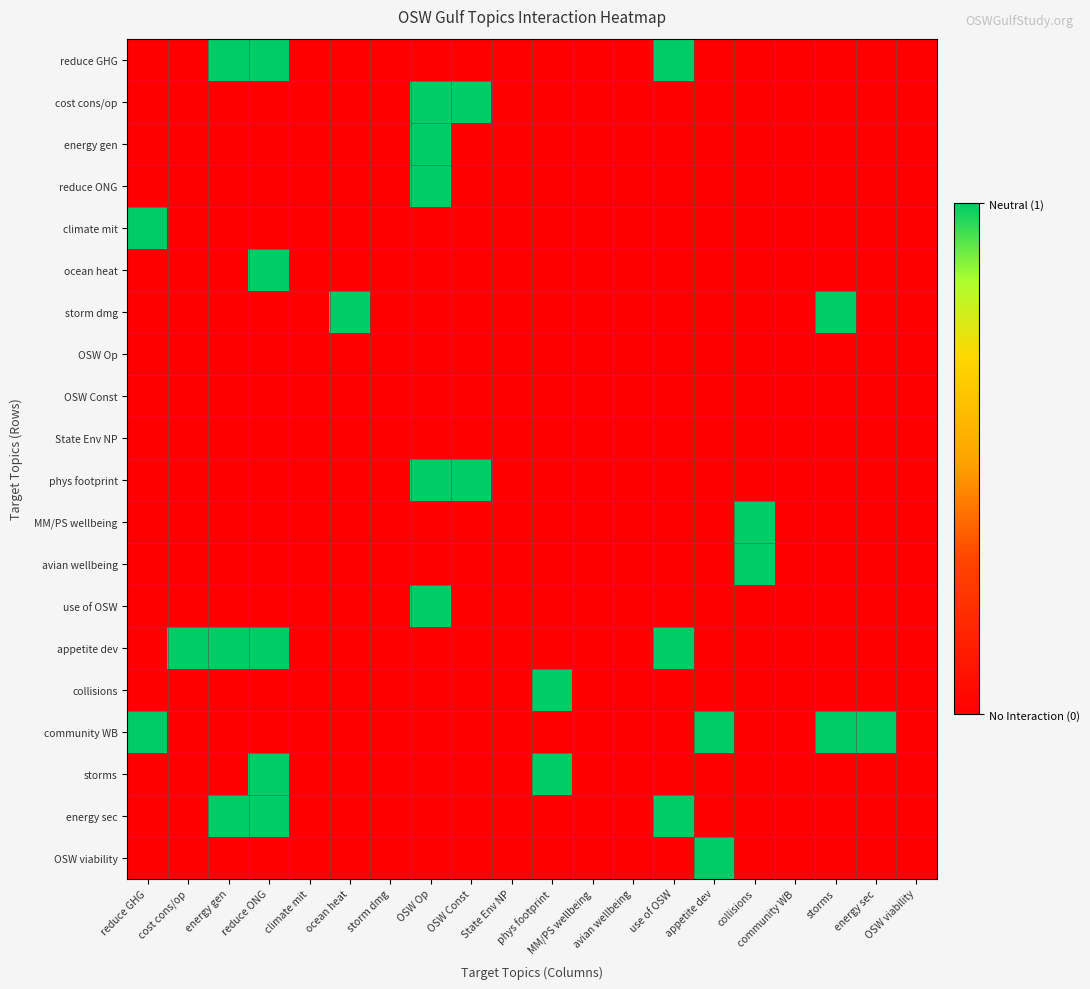

Reading right to left, transcribe all the data shown in this chart.

reduce GHG: OSW viability=0	energy sec=0	storms=0	community WB=0	collisions=0	appetite dev=0	use of OSW=1	avian wellbeing=0	MM/PS wellbeing=0	phys footprint=0	State Env NP=0	OSW Const=0	OSW Op=0	storm dmg=0	ocean heat=0	climate mit=0	reduce ONG=1	energy gen=1	cost cons/op=0	reduce GHG=0
cost cons/op: OSW viability=0	energy sec=0	storms=0	community WB=0	collisions=0	appetite dev=0	use of OSW=0	avian wellbeing=0	MM/PS wellbeing=0	phys footprint=0	State Env NP=0	OSW Const=1	OSW Op=1	storm dmg=0	ocean heat=0	climate mit=0	reduce ONG=0	energy gen=0	cost cons/op=0	reduce GHG=0
energy gen: OSW viability=0	energy sec=0	storms=0	community WB=0	collisions=0	appetite dev=0	use of OSW=0	avian wellbeing=0	MM/PS wellbeing=0	phys footprint=0	State Env NP=0	OSW Const=0	OSW Op=1	storm dmg=0	ocean heat=0	climate mit=0	reduce ONG=0	energy gen=0	cost cons/op=0	reduce GHG=0
reduce ONG: OSW viability=0	energy sec=0	storms=0	community WB=0	collisions=0	appetite dev=0	use of OSW=0	avian wellbeing=0	MM/PS wellbeing=0	phys footprint=0	State Env NP=0	OSW Const=0	OSW Op=1	storm dmg=0	ocean heat=0	climate mit=0	reduce ONG=0	energy gen=0	cost cons/op=0	reduce GHG=0
climate mit: OSW viability=0	energy sec=0	storms=0	community WB=0	collisions=0	appetite dev=0	use of OSW=0	avian wellbeing=0	MM/PS wellbeing=0	phys footprint=0	State Env NP=0	OSW Const=0	OSW Op=0	storm dmg=0	ocean heat=0	climate mit=0	reduce ONG=0	energy gen=0	cost cons/op=0	reduce GHG=1
ocean heat: OSW viability=0	energy sec=0	storms=0	community WB=0	collisions=0	appetite dev=0	use of OSW=0	avian wellbeing=0	MM/PS wellbeing=0	phys footprint=0	State Env NP=0	OSW Const=0	OSW Op=0	storm dmg=0	ocean heat=0	climate mit=0	reduce ONG=1	energy gen=0	cost cons/op=0	reduce GHG=0
storm dmg: OSW viability=0	energy sec=0	storms=1	community WB=0	collisions=0	appetite dev=0	use of OSW=0	avian wellbeing=0	MM/PS wellbeing=0	phys footprint=0	State Env NP=0	OSW Const=0	OSW Op=0	storm dmg=0	ocean heat=1	climate mit=0	reduce ONG=0	energy gen=0	cost cons/op=0	reduce GHG=0
OSW Op: OSW viability=0	energy sec=0	storms=0	community WB=0	collisions=0	appetite dev=0	use of OSW=0	avian wellbeing=0	MM/PS wellbeing=0	phys footprint=0	State Env NP=0	OSW Const=0	OSW Op=0	storm dmg=0	ocean heat=0	climate mit=0	reduce ONG=0	energy gen=0	cost cons/op=0	reduce GHG=0
OSW Const: OSW viability=0	energy sec=0	storms=0	community WB=0	collisions=0	appetite dev=0	use of OSW=0	avian wellbeing=0	MM/PS wellbeing=0	phys footprint=0	State Env NP=0	OSW Const=0	OSW Op=0	storm dmg=0	ocean heat=0	climate mit=0	reduce ONG=0	energy gen=0	cost cons/op=0	reduce GHG=0
State Env NP: OSW viability=0	energy sec=0	storms=0	community WB=0	collisions=0	appetite dev=0	use of OSW=0	avian wellbeing=0	MM/PS wellbeing=0	phys footprint=0	State Env NP=0	OSW Const=0	OSW Op=0	storm dmg=0	ocean heat=0	climate mit=0	reduce ONG=0	energy gen=0	cost cons/op=0	reduce GHG=0
phys footprint: OSW viability=0	energy sec=0	storms=0	community WB=0	collisions=0	appetite dev=0	use of OSW=0	avian wellbeing=0	MM/PS wellbeing=0	phys footprint=0	State Env NP=0	OSW Const=1	OSW Op=1	storm dmg=0	ocean heat=0	climate mit=0	reduce ONG=0	energy gen=0	cost cons/op=0	reduce GHG=0
MM/PS wellbeing: OSW viability=0	energy sec=0	storms=0	community WB=0	collisions=1	appetite dev=0	use of OSW=0	avian wellbeing=0	MM/PS wellbeing=0	phys footprint=0	State Env NP=0	OSW Const=0	OSW Op=0	storm dmg=0	ocean heat=0	climate mit=0	reduce ONG=0	energy gen=0	cost cons/op=0	reduce GHG=0
avian wellbeing: OSW viability=0	energy sec=0	storms=0	community WB=0	collisions=1	appetite dev=0	use of OSW=0	avian wellbeing=0	MM/PS wellbeing=0	phys footprint=0	State Env NP=0	OSW Const=0	OSW Op=0	storm dmg=0	ocean heat=0	climate mit=0	reduce ONG=0	energy gen=0	cost cons/op=0	reduce GHG=0
use of OSW: OSW viability=0	energy sec=0	storms=0	community WB=0	collisions=0	appetite dev=0	use of OSW=0	avian wellbeing=0	MM/PS wellbeing=0	phys footprint=0	State Env NP=0	OSW Const=0	OSW Op=1	storm dmg=0	ocean heat=0	climate mit=0	reduce ONG=0	energy gen=0	cost cons/op=0	reduce GHG=0
appetite dev: OSW viability=0	energy sec=0	storms=0	community WB=0	collisions=0	appetite dev=0	use of OSW=1	avian wellbeing=0	MM/PS wellbeing=0	phys footprint=0	State Env NP=0	OSW Const=0	OSW Op=0	storm dmg=0	ocean heat=0	climate mit=0	reduce ONG=1	energy gen=1	cost cons/op=1	reduce GHG=0
collisions: OSW viability=0	energy sec=0	storms=0	community WB=0	collisions=0	appetite dev=0	use of OSW=0	avian wellbeing=0	MM/PS wellbeing=0	phys footprint=1	State Env NP=0	OSW Const=0	OSW Op=0	storm dmg=0	ocean heat=0	climate mit=0	reduce ONG=0	energy gen=0	cost cons/op=0	reduce GHG=0
community WB: OSW viability=0	energy sec=1	storms=1	community WB=0	collisions=0	appetite dev=1	use of OSW=0	avian wellbeing=0	MM/PS wellbeing=0	phys footprint=0	State Env NP=0	OSW Const=0	OSW Op=0	storm dmg=0	ocean heat=0	climate mit=0	reduce ONG=0	energy gen=0	cost cons/op=0	reduce GHG=1
storms: OSW viability=0	energy sec=0	storms=0	community WB=0	collisions=0	appetite dev=0	use of OSW=0	avian wellbeing=0	MM/PS wellbeing=0	phys footprint=1	State Env NP=0	OSW Const=0	OSW Op=0	storm dmg=0	ocean heat=0	climate mit=0	reduce ONG=1	energy gen=0	cost cons/op=0	reduce GHG=0
energy sec: OSW viability=0	energy sec=0	storms=0	community WB=0	collisions=0	appetite dev=0	use of OSW=1	avian wellbeing=0	MM/PS wellbeing=0	phys footprint=0	State Env NP=0	OSW Const=0	OSW Op=0	storm dmg=0	ocean heat=0	climate mit=0	reduce ONG=1	energy gen=1	cost cons/op=0	reduce GHG=0
OSW viability: OSW viability=0	energy sec=0	storms=0	community WB=0	collisions=0	appetite dev=1	use of OSW=0	avian wellbeing=0	MM/PS wellbeing=0	phys footprint=0	State Env NP=0	OSW Const=0	OSW Op=0	storm dmg=0	ocean heat=0	climate mit=0	reduce ONG=0	energy gen=0	cost cons/op=0	reduce GHG=0